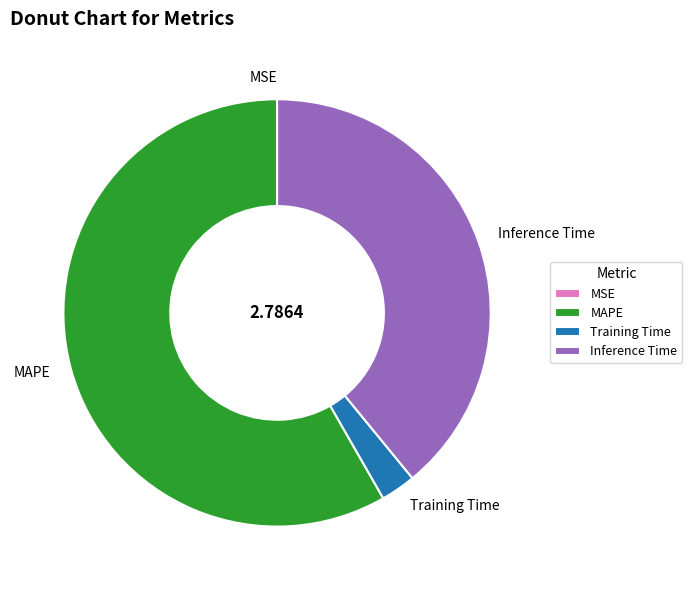

Does MAPE represent more than half of the total?

Yes